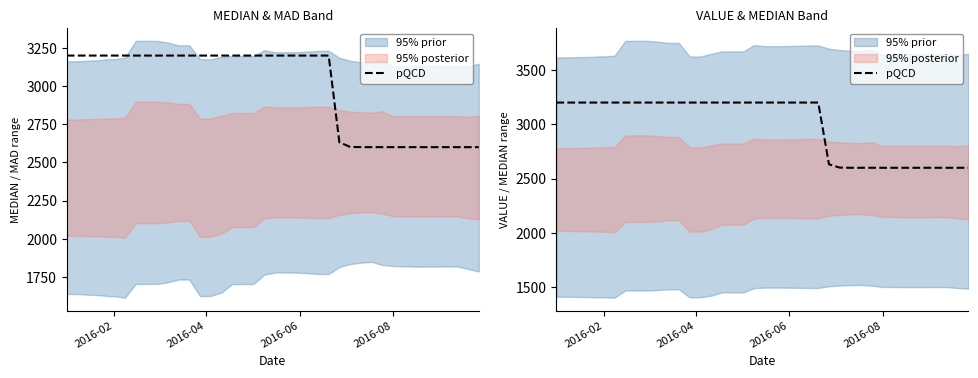

Reading left to right, list all the values displayed in this chart.

3200.0	3200.0	3200.0	3200.0	3200.0	3200.0	3200.0	3200.0	3200.0	3200.0	3200.0	3200.0	3200.0	3200.0	3200.0	3200.0	3200.0	3200.0	3200.0	3200.0	3200.0	3200.0	3200.0	3200.0	3200.0	3200.0	2631.7	2601.6	2600.0	2600.0	2600.0	2600.0	2600.0	2600.0	2600.0	2600.0	2600.0	2600.0	2600.0	2600.0